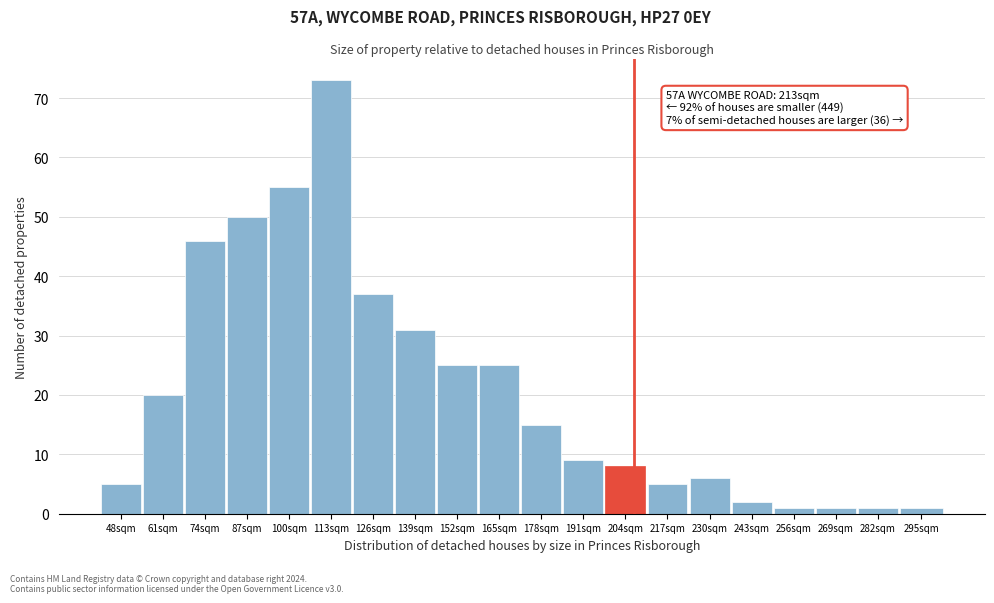

Reading right to left, list all the values displayed in this chart.

295sqm=1	282sqm=1	269sqm=1	256sqm=1	243sqm=2	230sqm=6	217sqm=5	204sqm=8	191sqm=9	178sqm=15	165sqm=25	152sqm=25	139sqm=31	126sqm=37	113sqm=73	100sqm=55	87sqm=50	74sqm=46	61sqm=20	48sqm=5